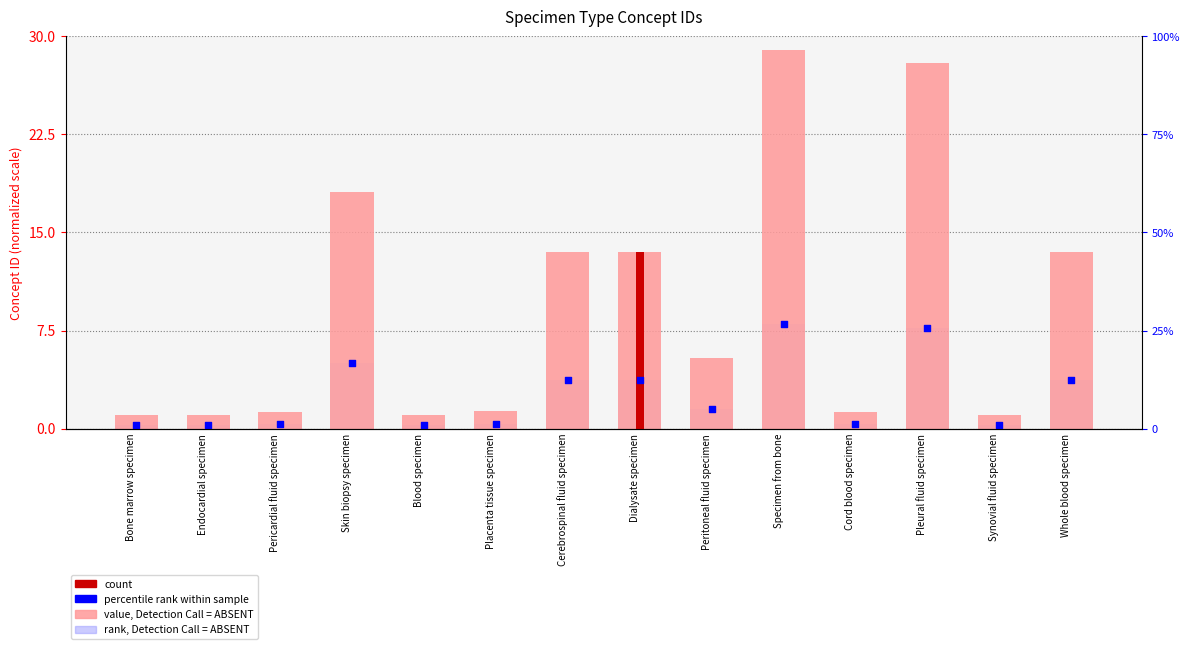

Which series has the largest Y range (max minus min)?

value, Detection Call = ABSENT